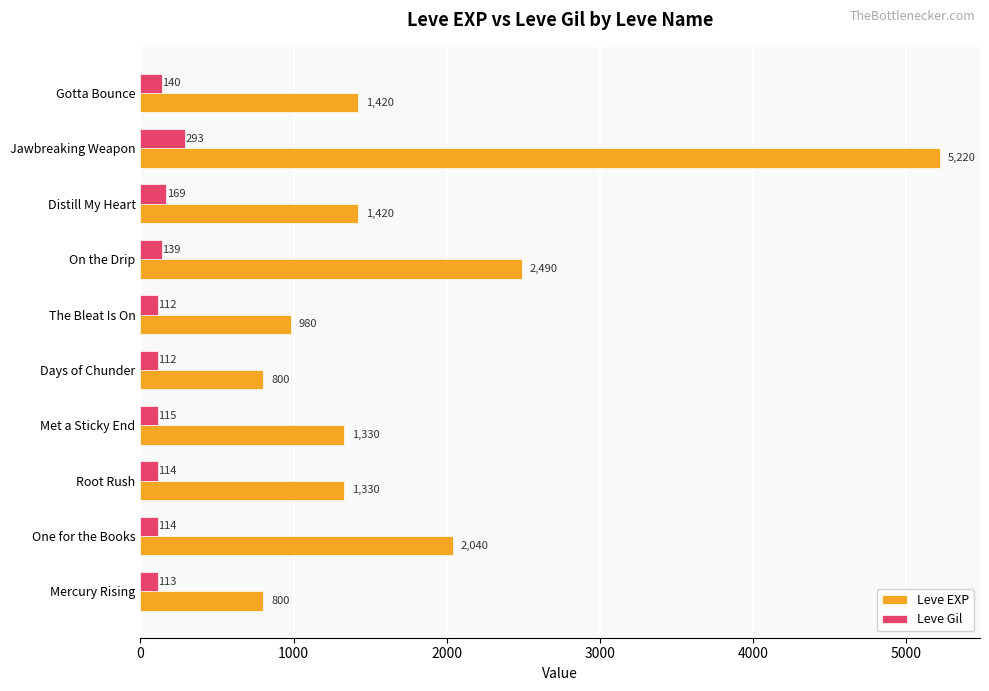

What is the approximate value of Leve EXP at Met a Sticky End, to the nearest 10?

1330